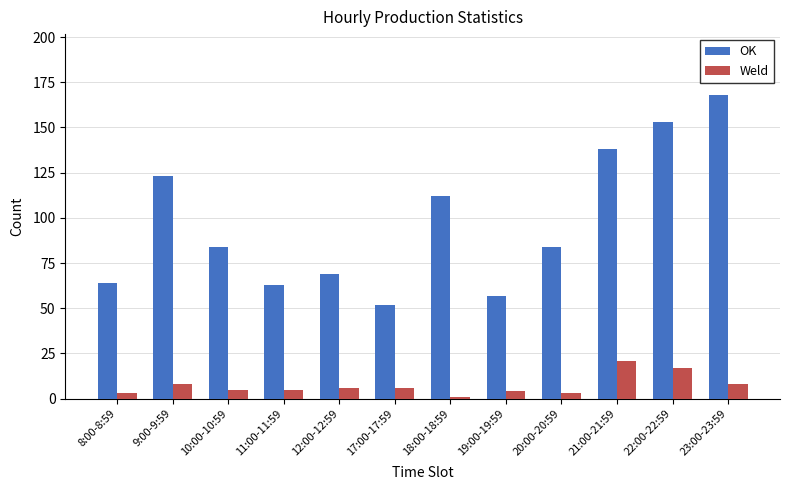

Which series has the largest range (max minus min)?

OK